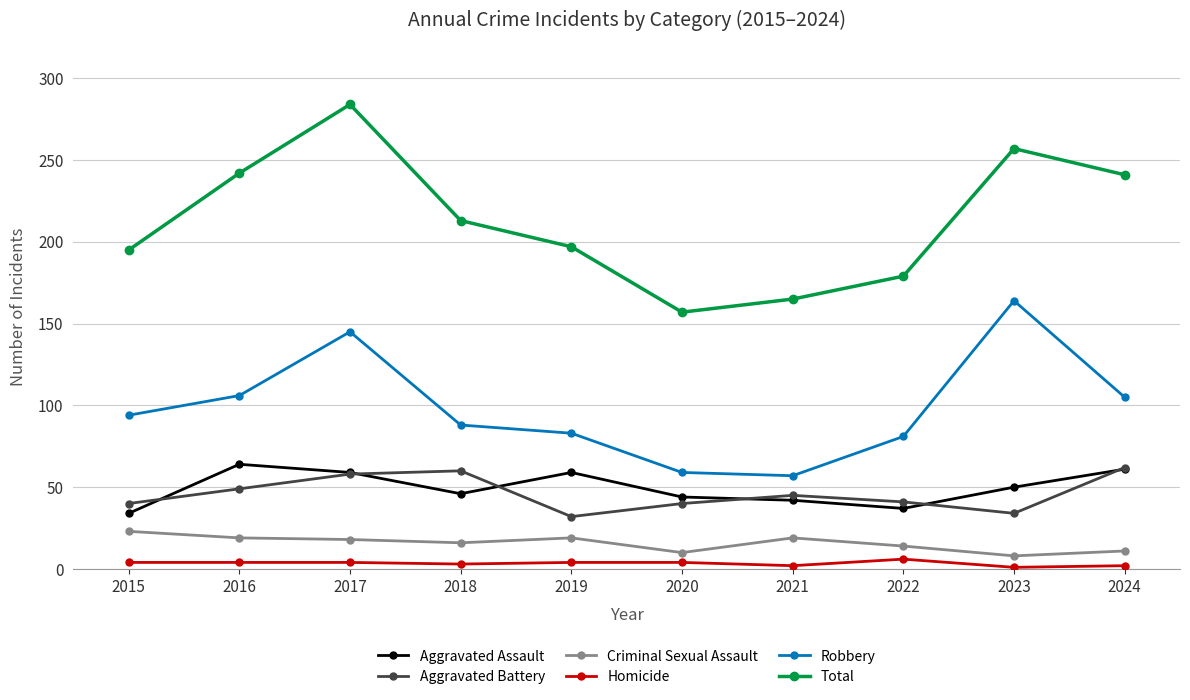

Which category has the highest value in the Total series?

2017